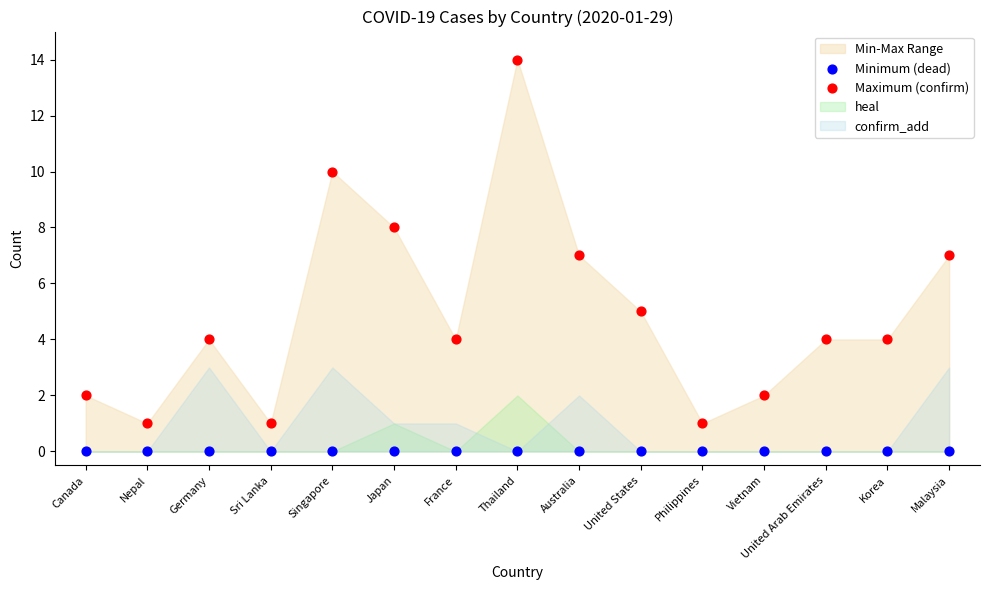

Which series contains the lowest Y value?

Minimum (dead)